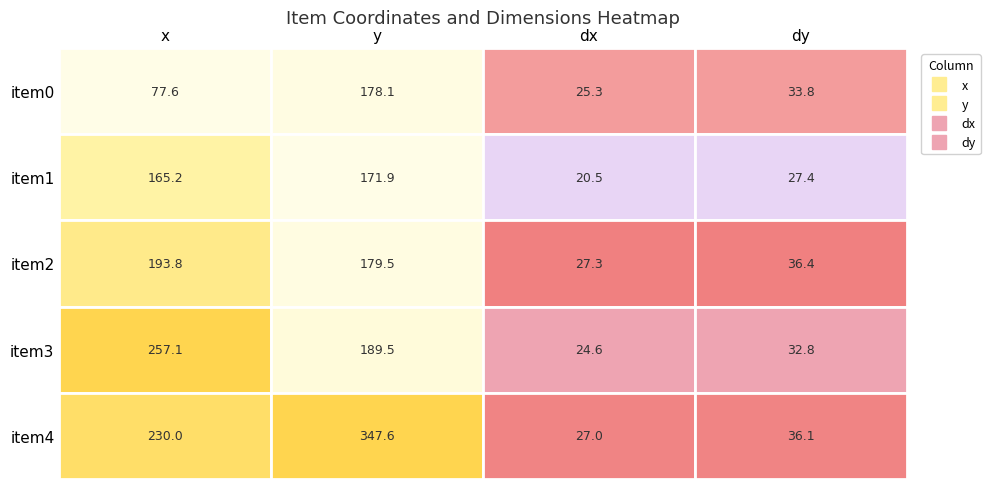

Is the value of item4 at 1 greater than the value of item0 at 0?

Yes